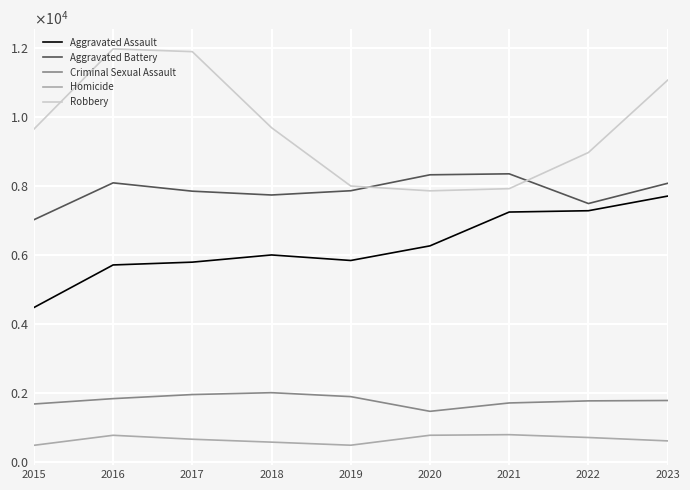

What are all the series names shown in the legend?

Aggravated Assault, Aggravated Battery, Criminal Sexual Assault, Homicide, Robbery